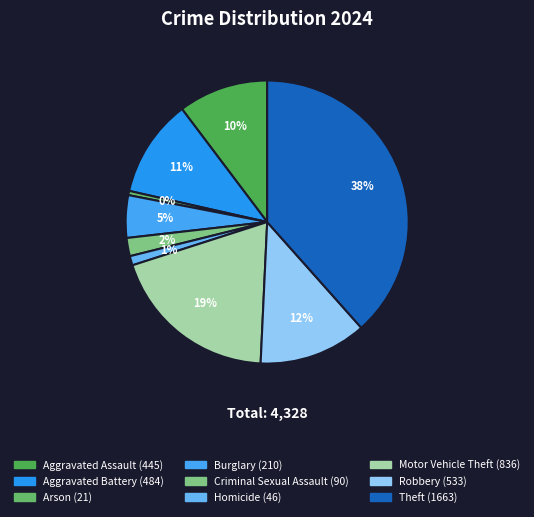

To the nearest percent, what is the combined percentage of Aggravated Assault and Motor Vehicle Theft?

30%